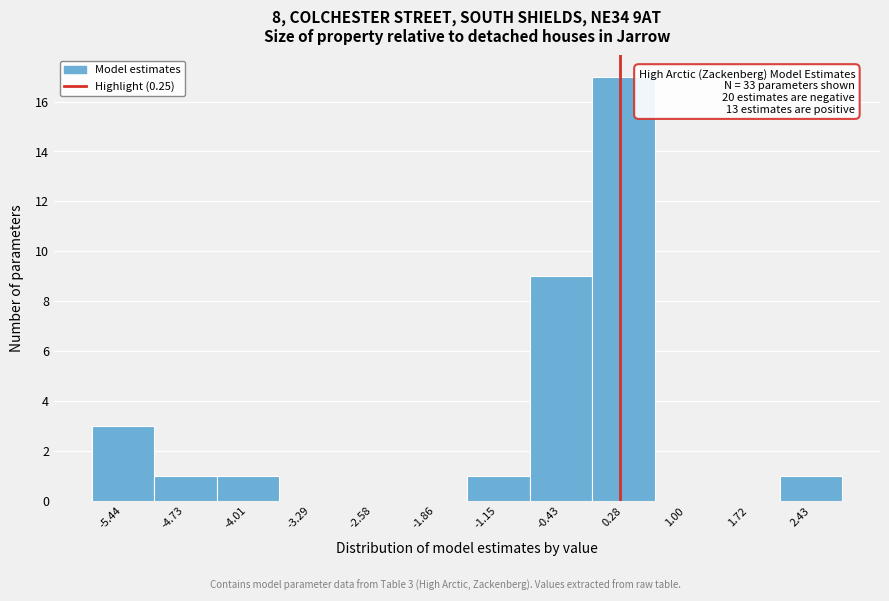

Over which range of the x-axis is the bar tallest?

-0.1 to 0.6